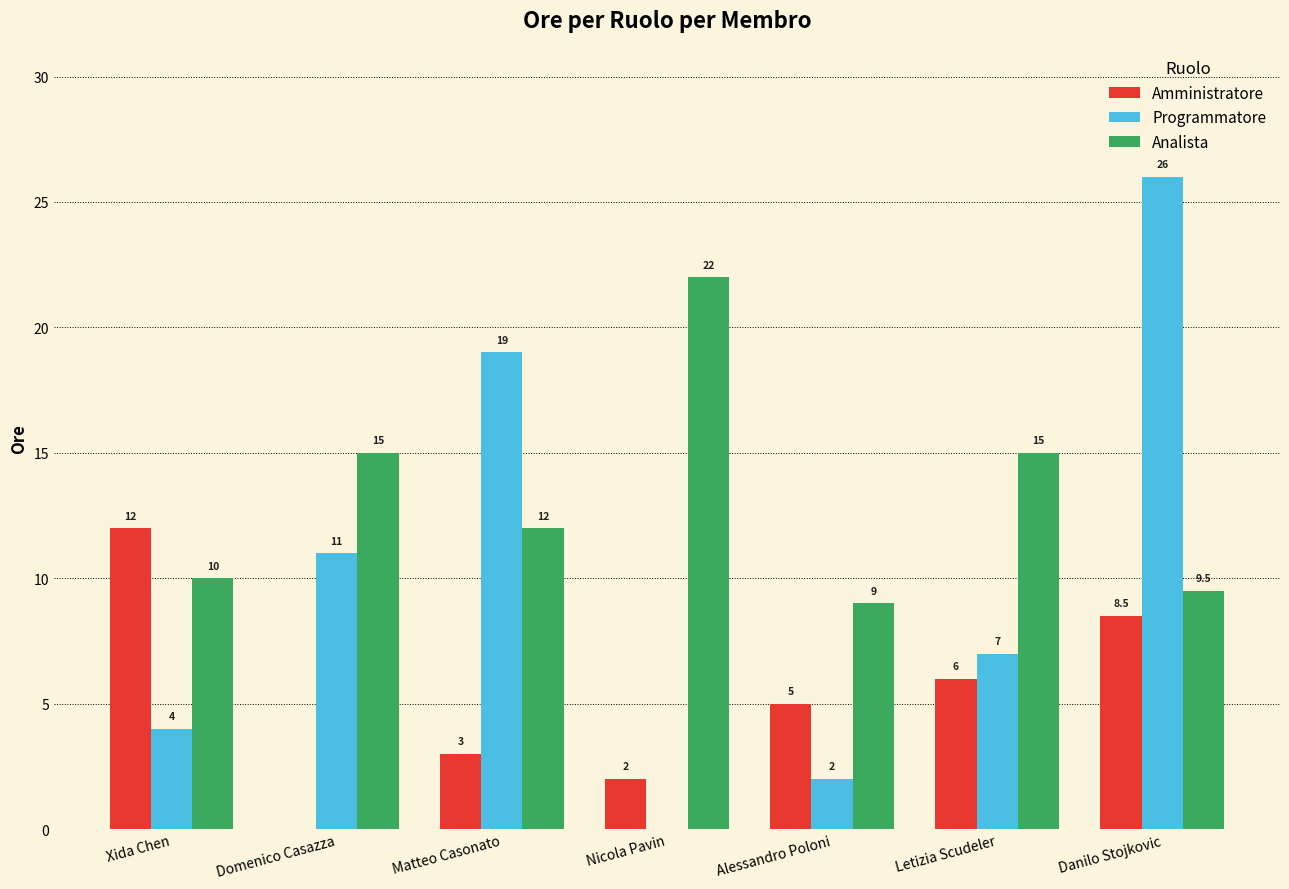

Which series changed the most between Xida Chen and Domenico Casazza?

Amministratore